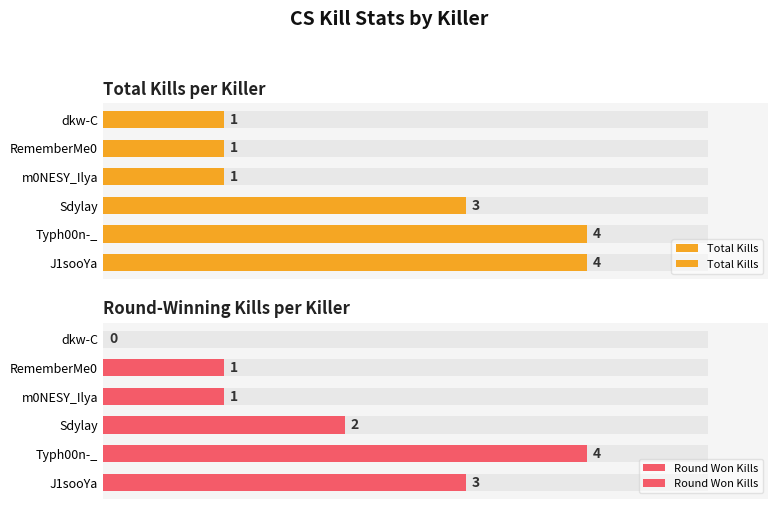

Is it true that Total Kills equals 0 at m0NESY_Ilya?

False